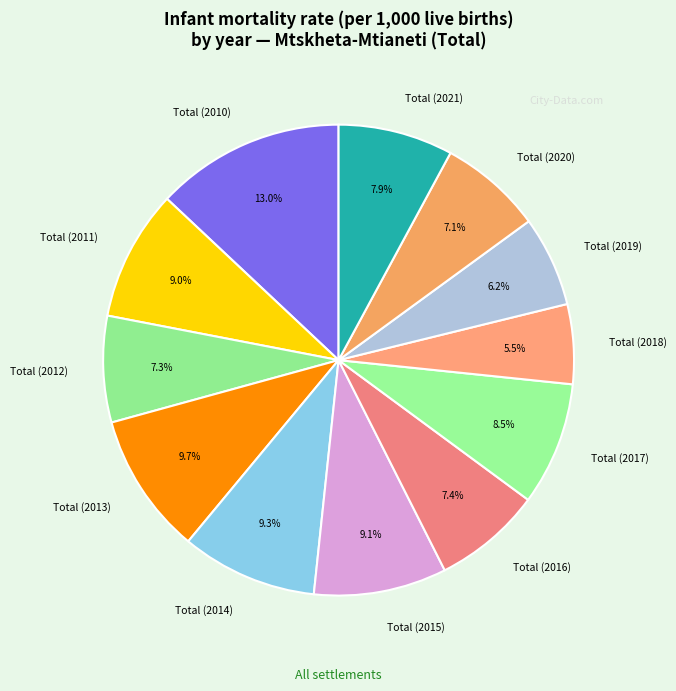

Which category has the biggest portion of the pie?

Total (2010)